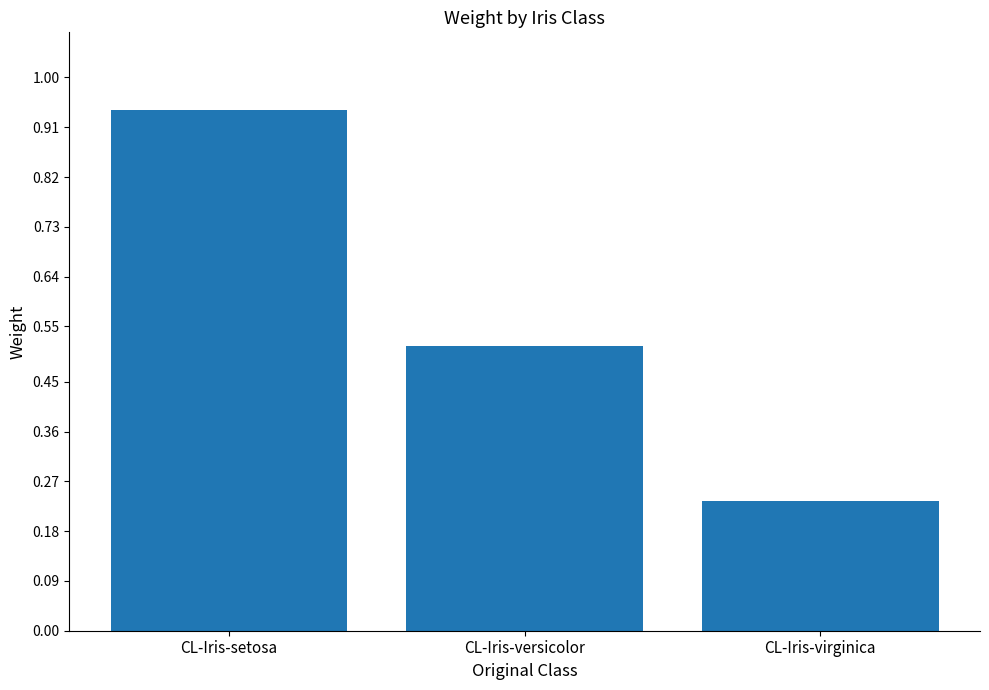

Which label corresponds to the smallest value in the chart?

CL-Iris-virginica